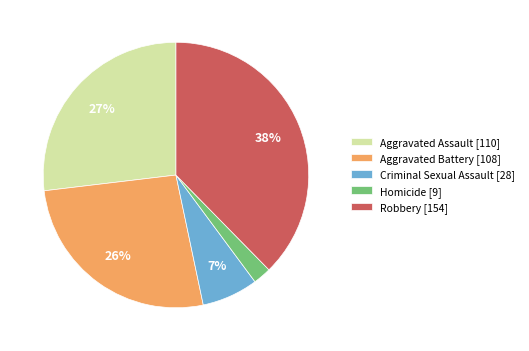

What percentage is the Aggravated Battery slice, to the nearest percent?

26%